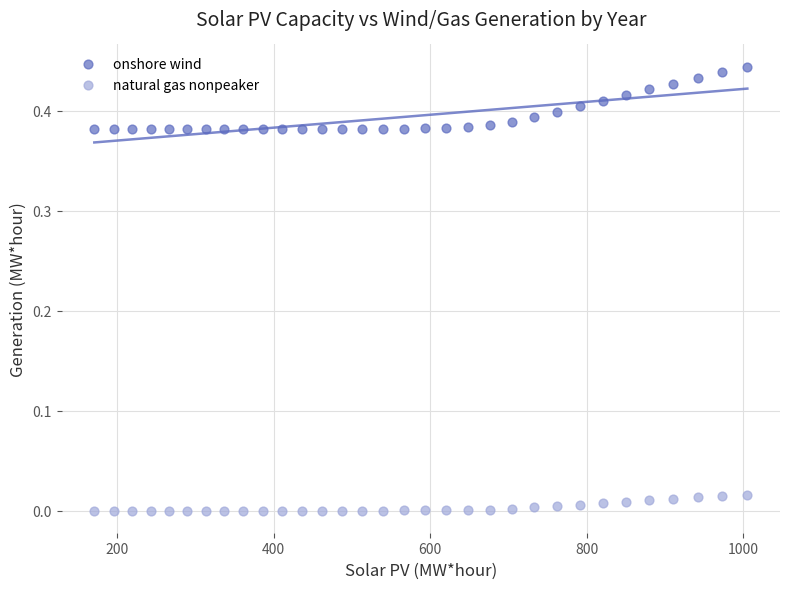

Which series contains the lowest Y value?

natural gas nonpeaker